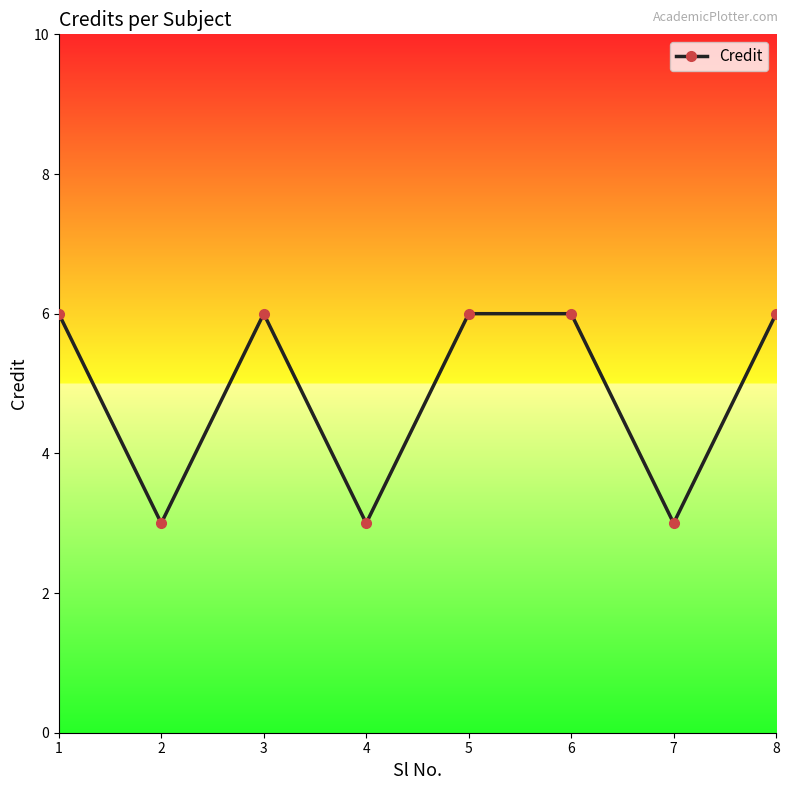

What is the sum of the values at 6 and 2?

9